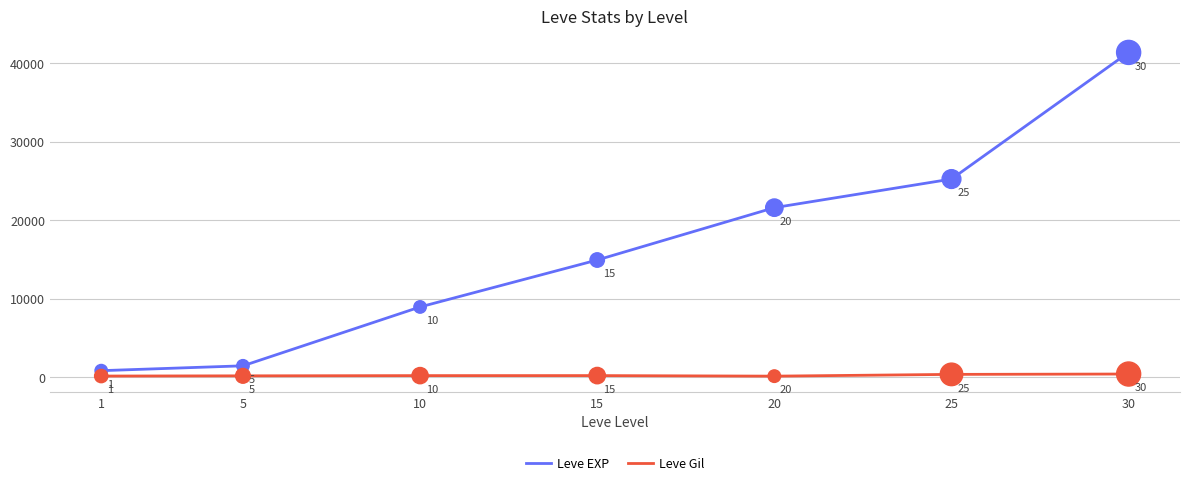

Which series has the largest total across all categories?

Leve EXP